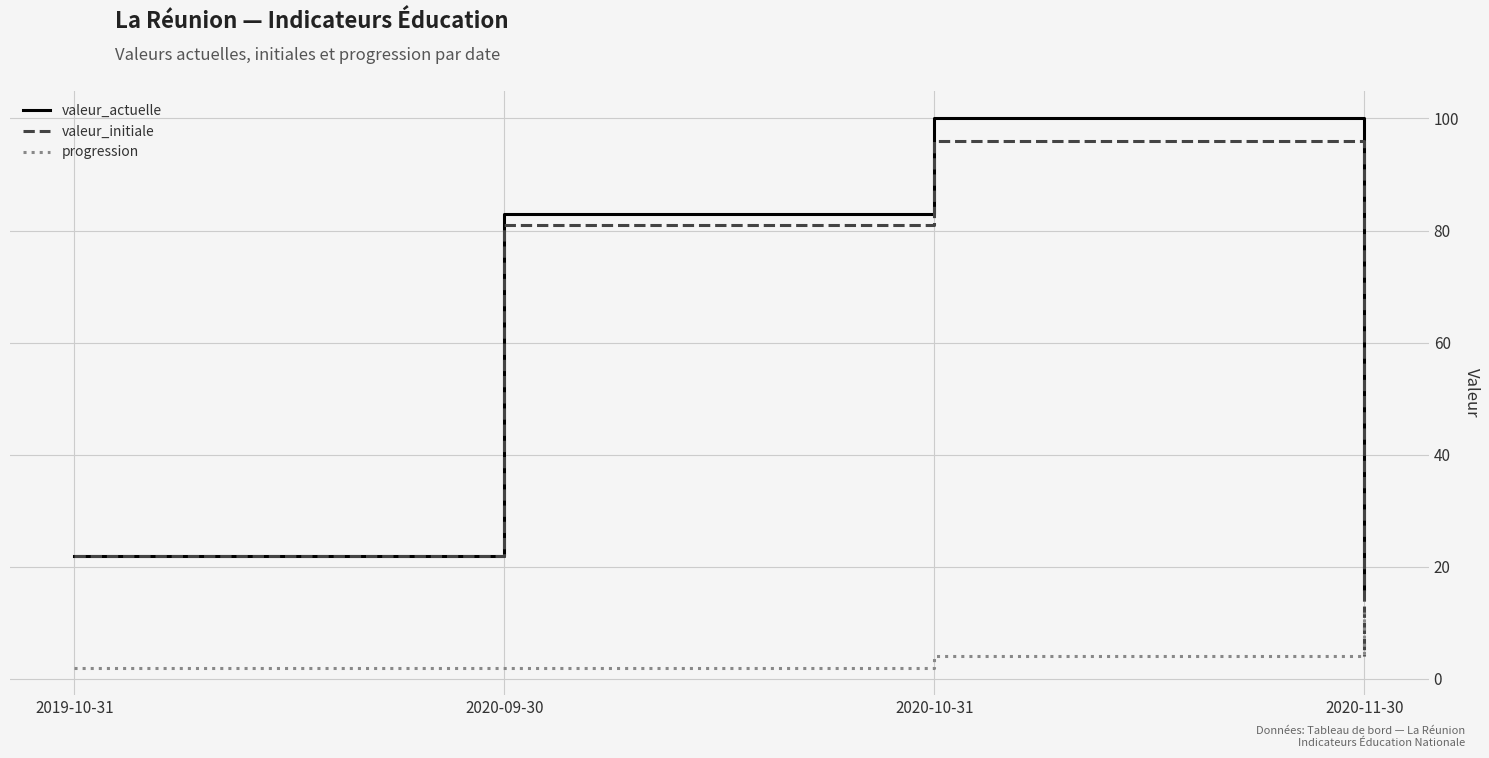

Which series has the largest range (max minus min)?

valeur_initiale